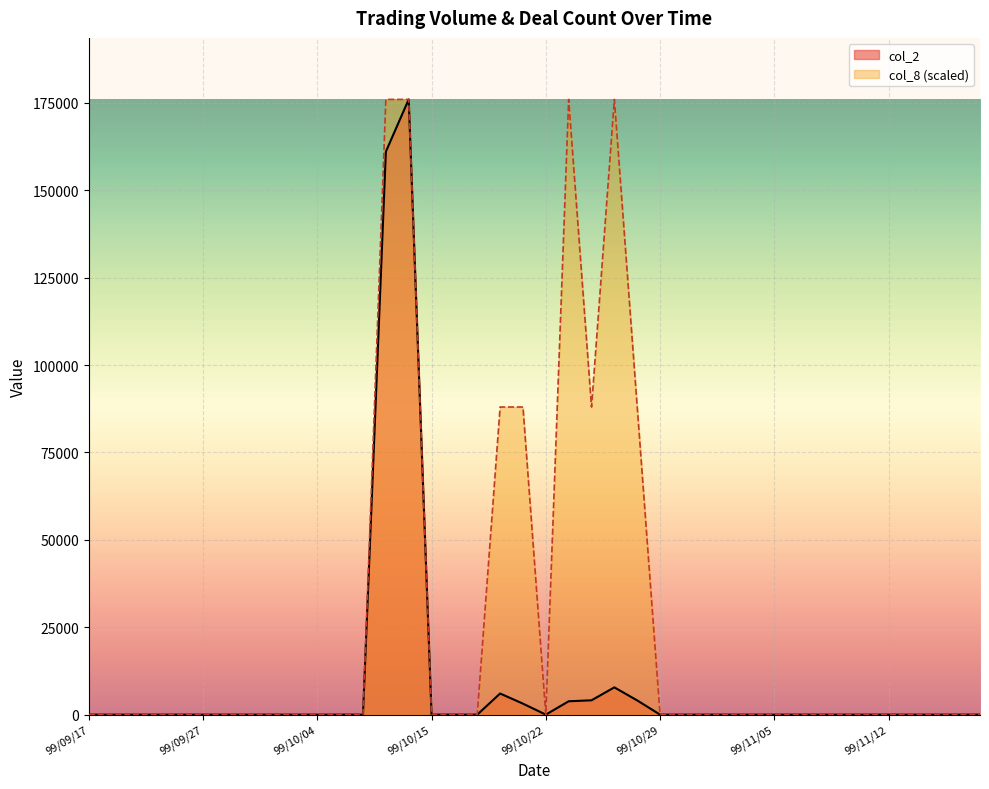

Where is the first local maximum for col_2?

99/10/14